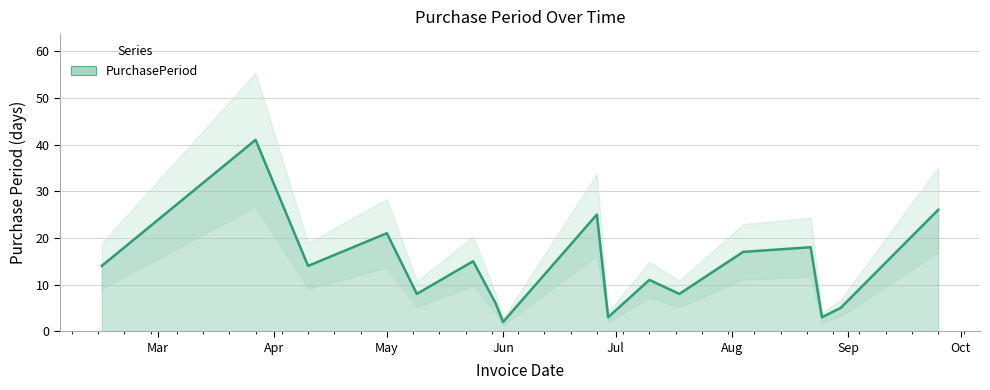

What is the greatest value displayed?

41